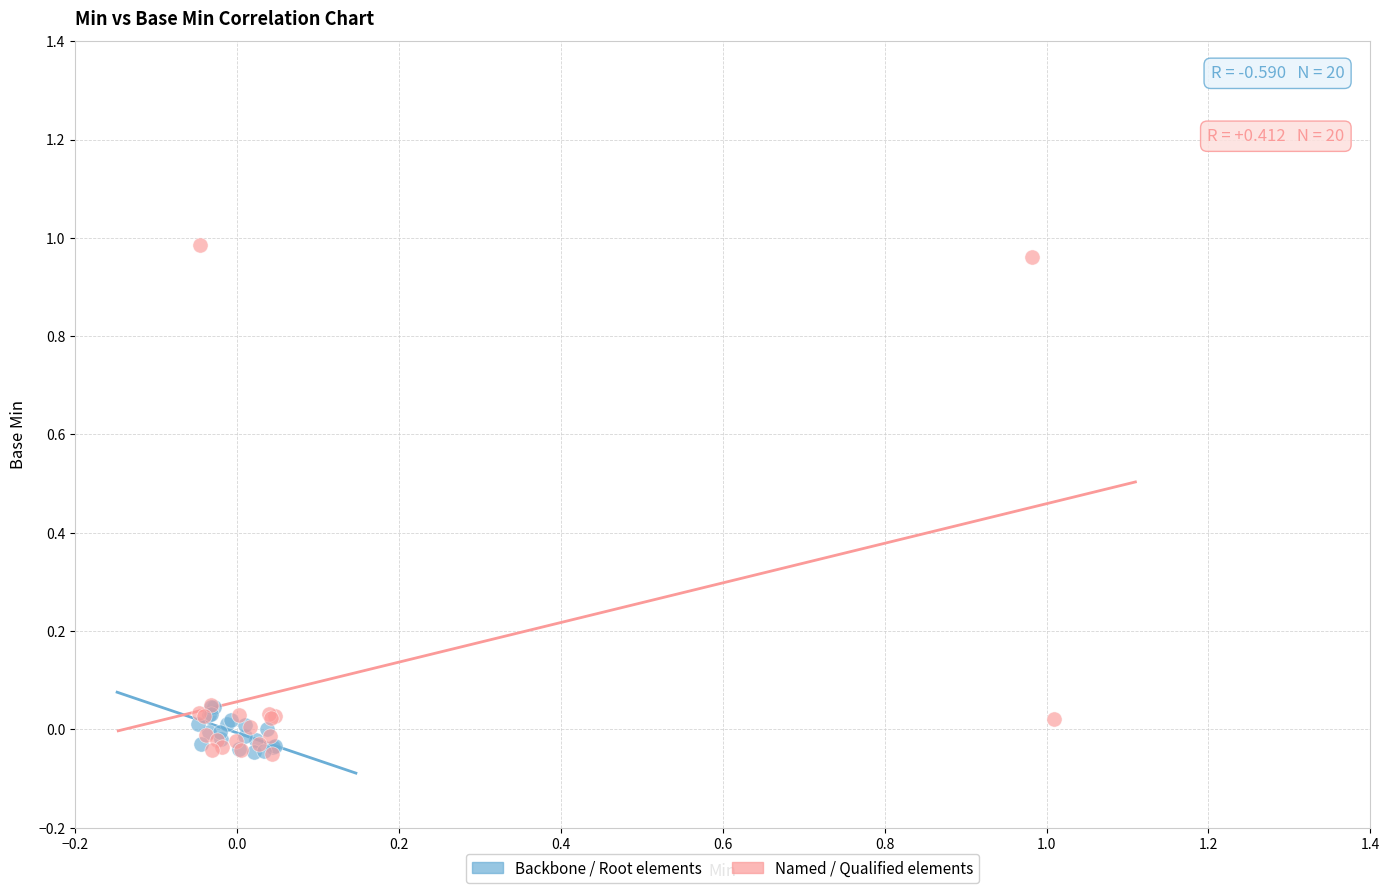

Which series contains the highest Y value?

Named / Qualified elements